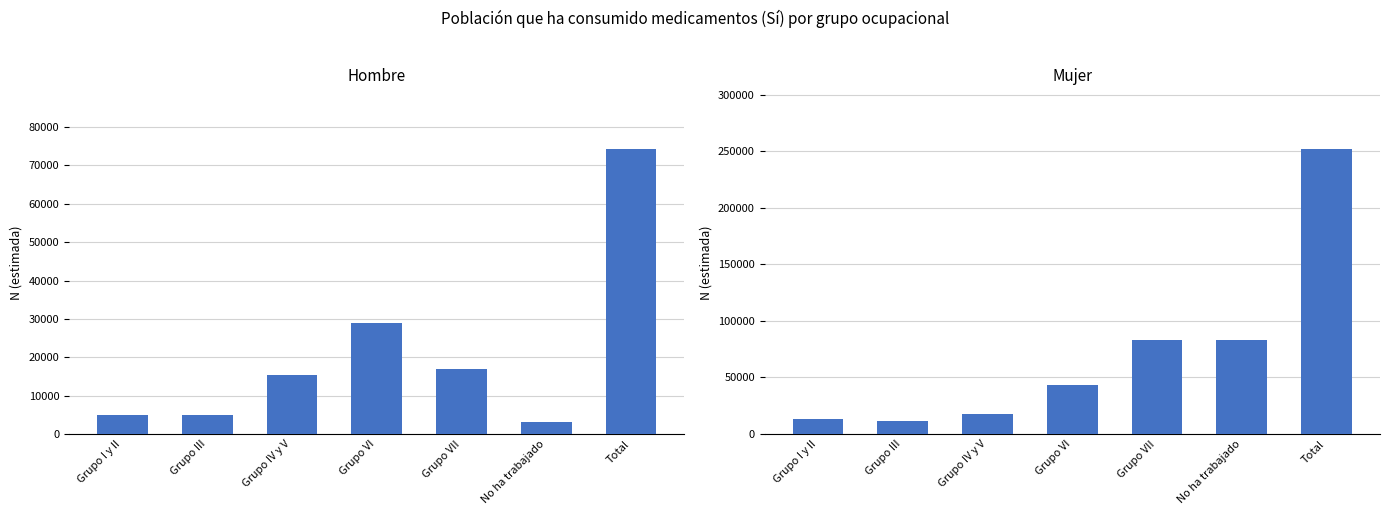

The value of Mujer at Grupo IV y V is 18001. True or false?

True